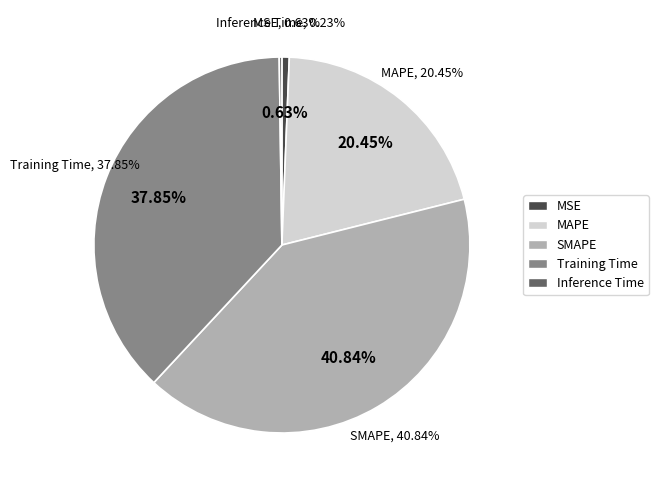

What is the largest slice in the pie chart?

SMAPE